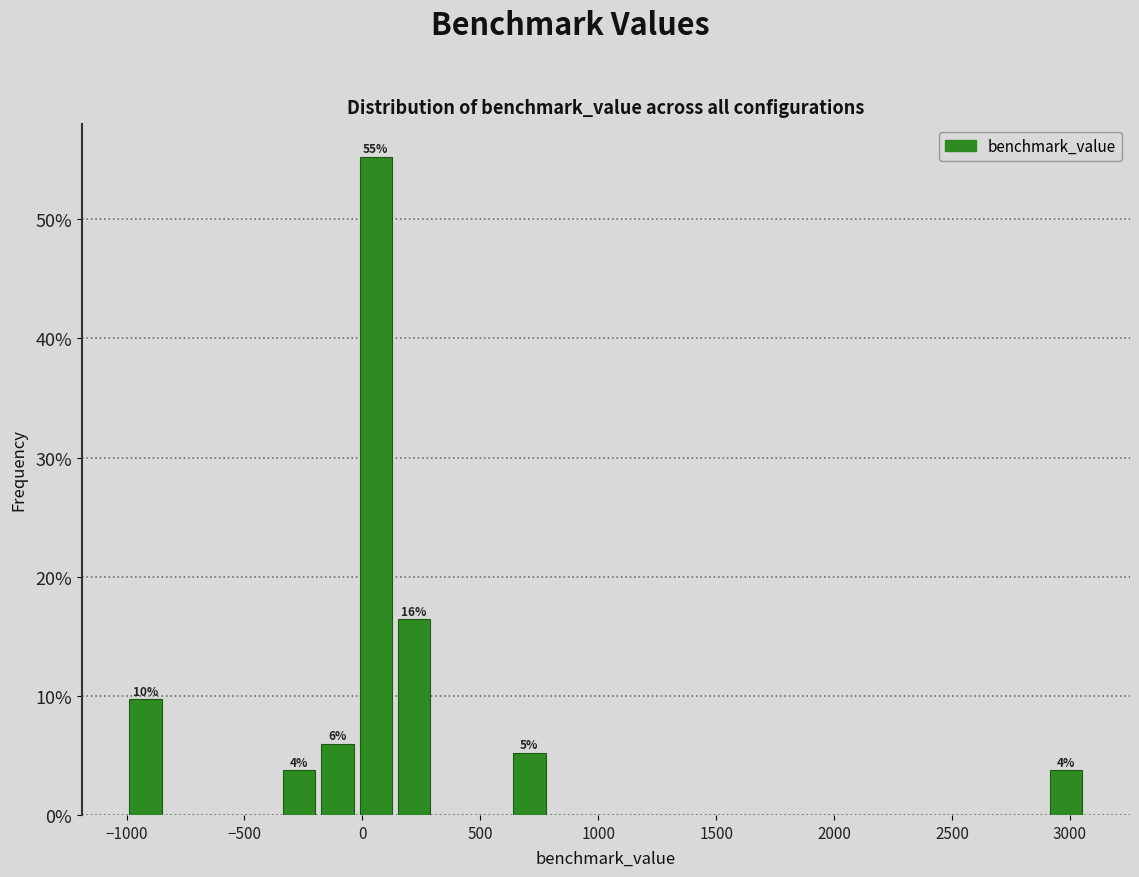

Read against the x-axis, roughly where is the centre of the tallest bar?

50